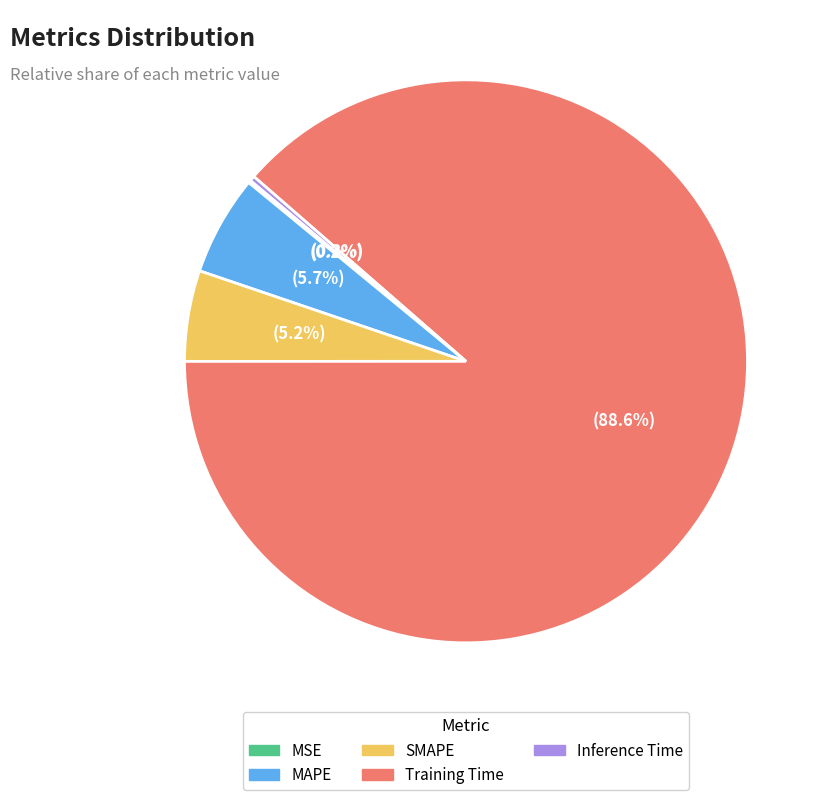

What percentage do MAPE and Inference Time together represent?

6.0%